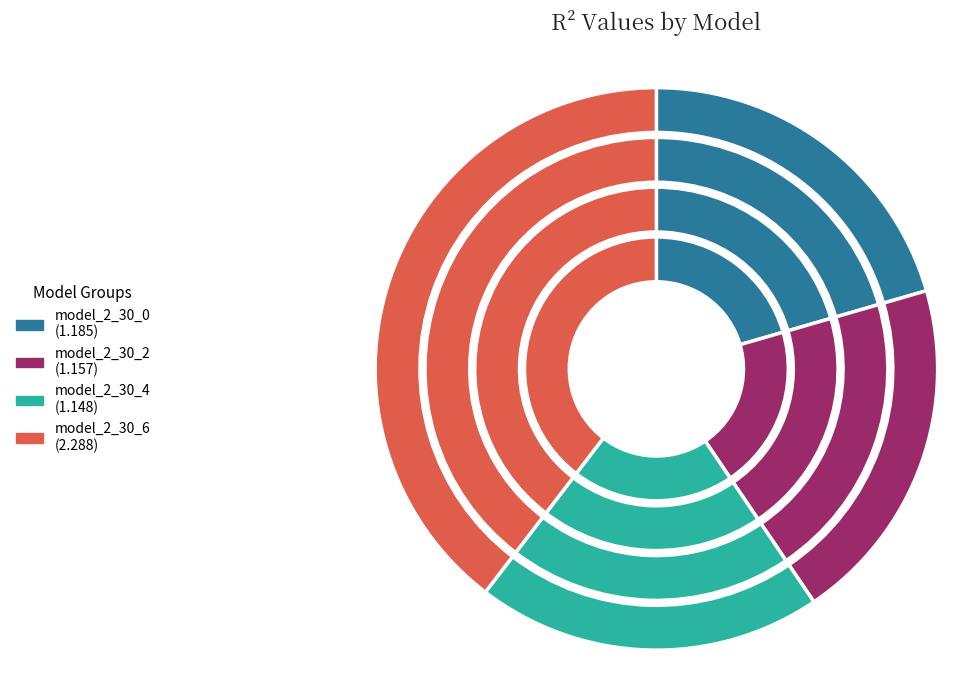

Is it true that model_2_30_9 is 17% of the pie?

False